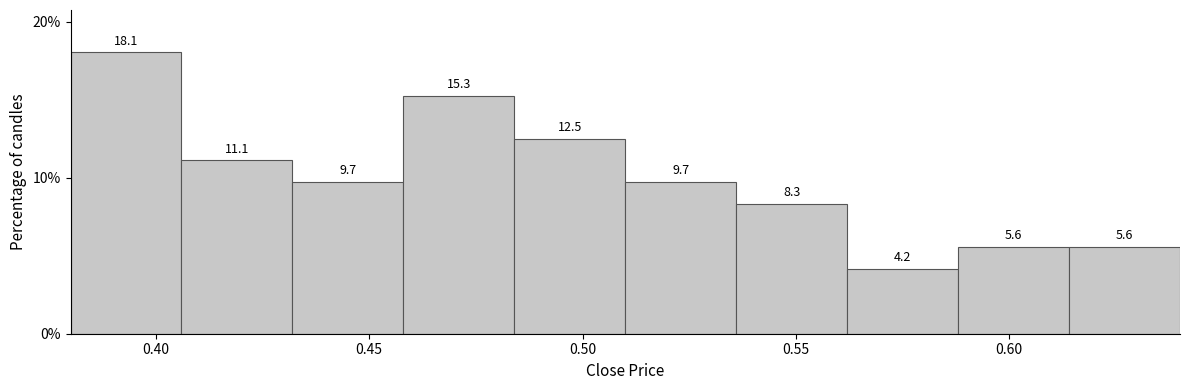

Reading left to right, transcribe this chart: for each bar, give the range it covers on the x-axis and its height. The bar edges are not printed on the chart, so give them approximately, as read against the axis.

0.380 to 0.406: 18.1
0.406 to 0.432: 11.1
0.432 to 0.458: 9.7
0.458 to 0.484: 15.3
0.484 to 0.510: 12.5
0.510 to 0.536: 9.7
0.536 to 0.562: 8.3
0.562 to 0.588: 4.2
0.588 to 0.614: 5.6
0.614 to 0.640: 5.6